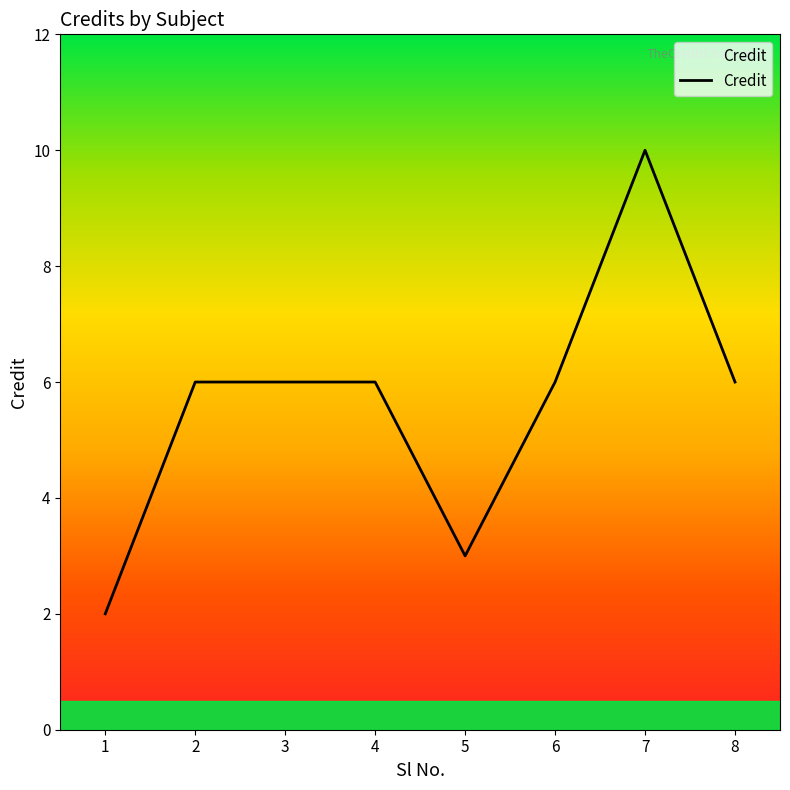

What is the smallest value displayed?

2